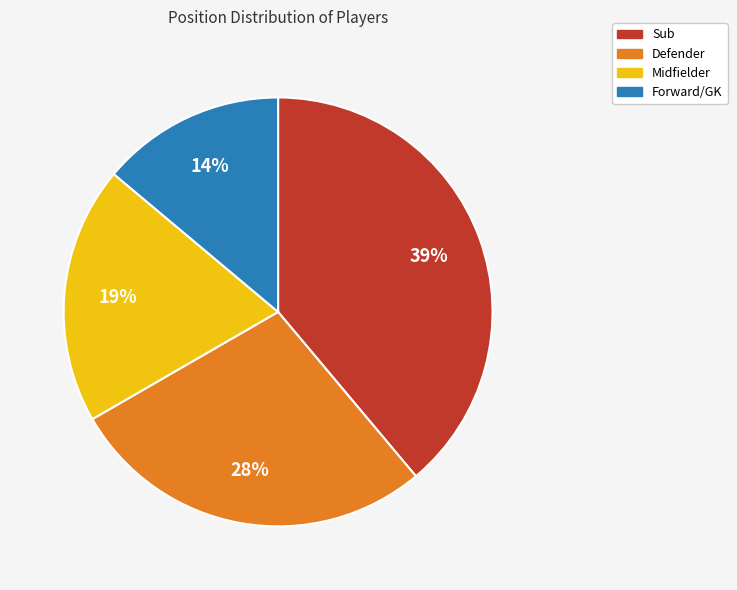

To the nearest percent, what is the difference between the largest and smallest slice percentages?

25%